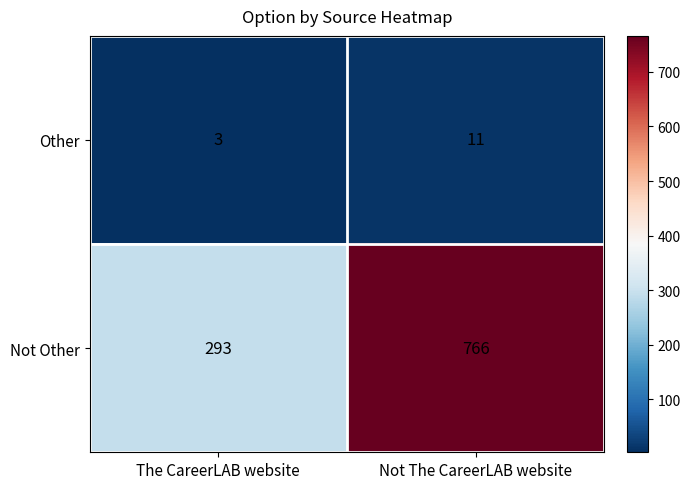

What is the sum of all Other values?

14